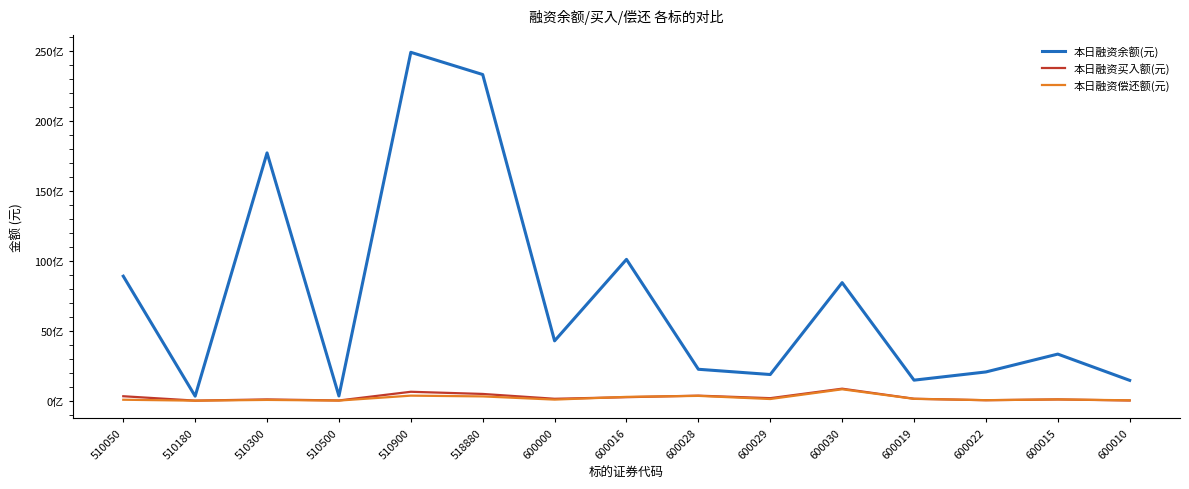

Is this an area chart (filled region under the line)?

No